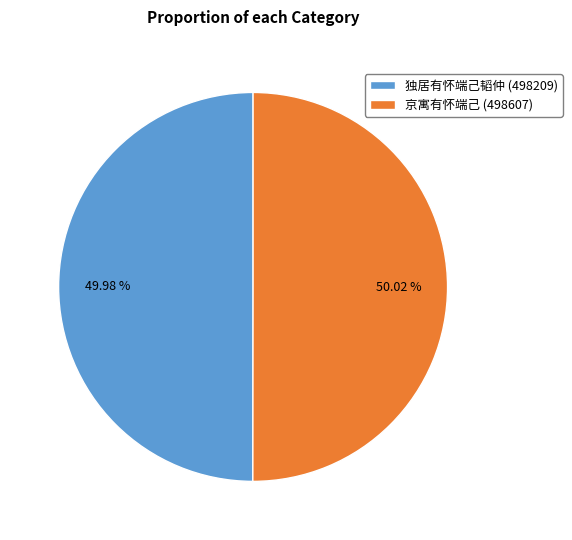

Is there a majority slice in this chart?

Yes